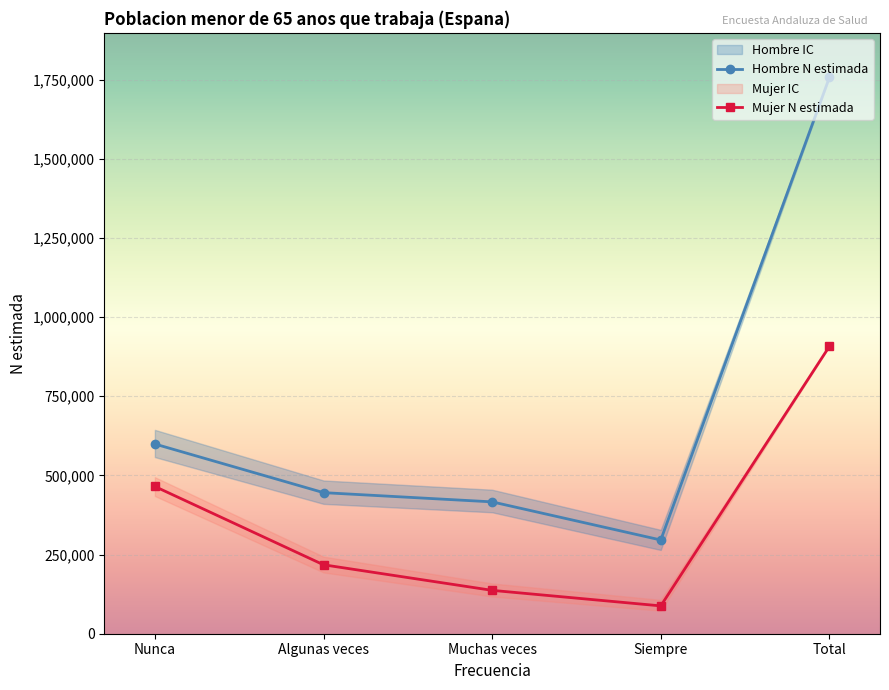

True or false: Mujer lim sup and Hombre lim inf intersect in this chart.

False